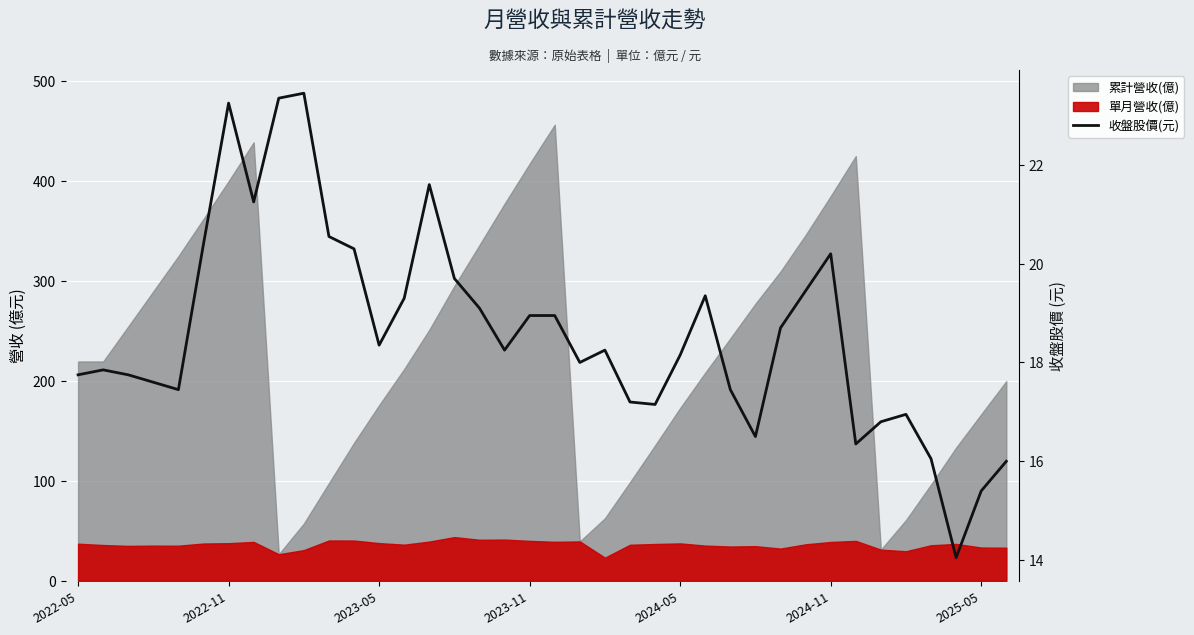

What is the smallest value displayed?

14.1